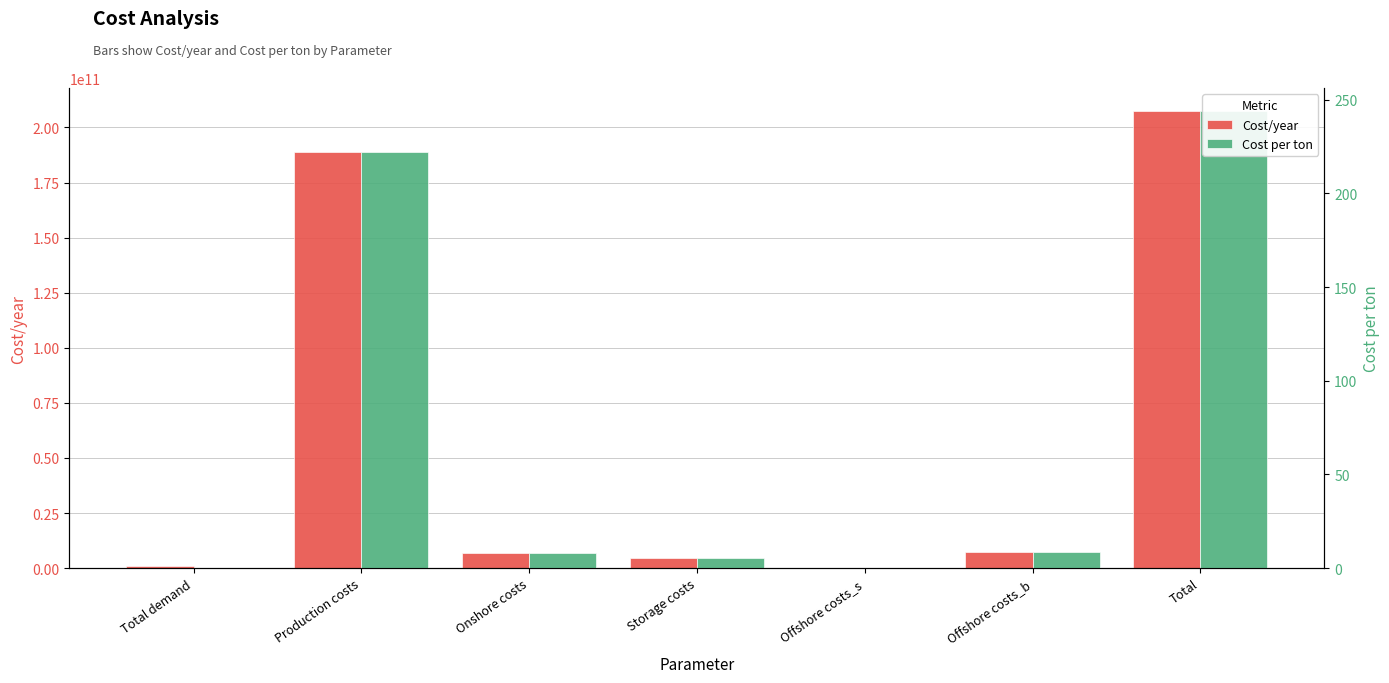

How many data points in Cost/year are less than 6817976637?

3